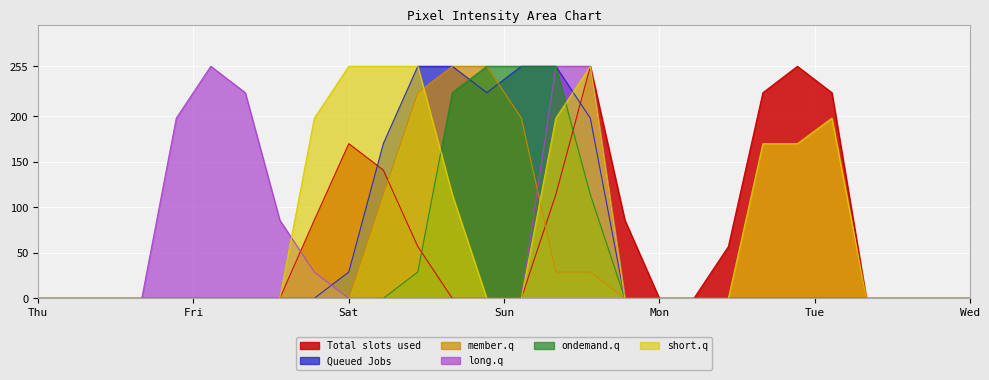

Is it true that Queued Jobs equals -143 at Thu?

False